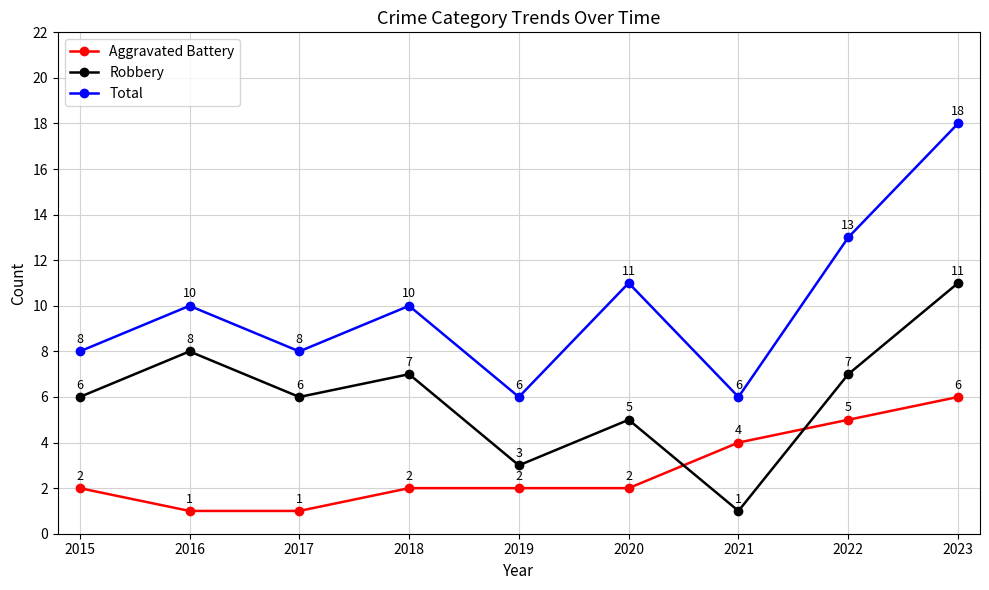

True or false: Total and Robbery intersect in this chart.

False